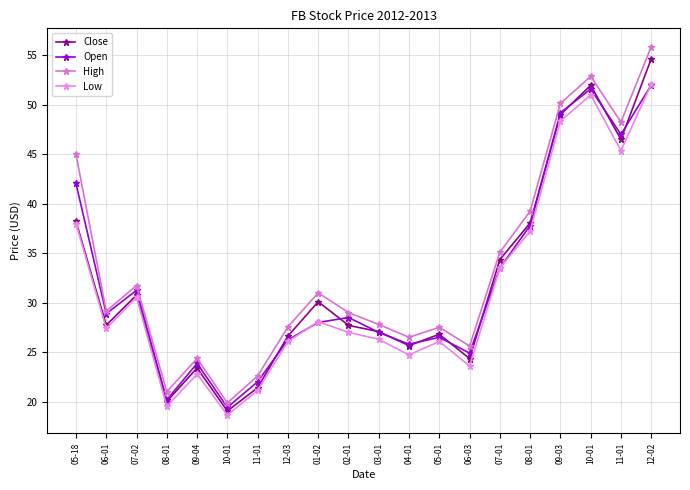

How many data points does each series have?

20